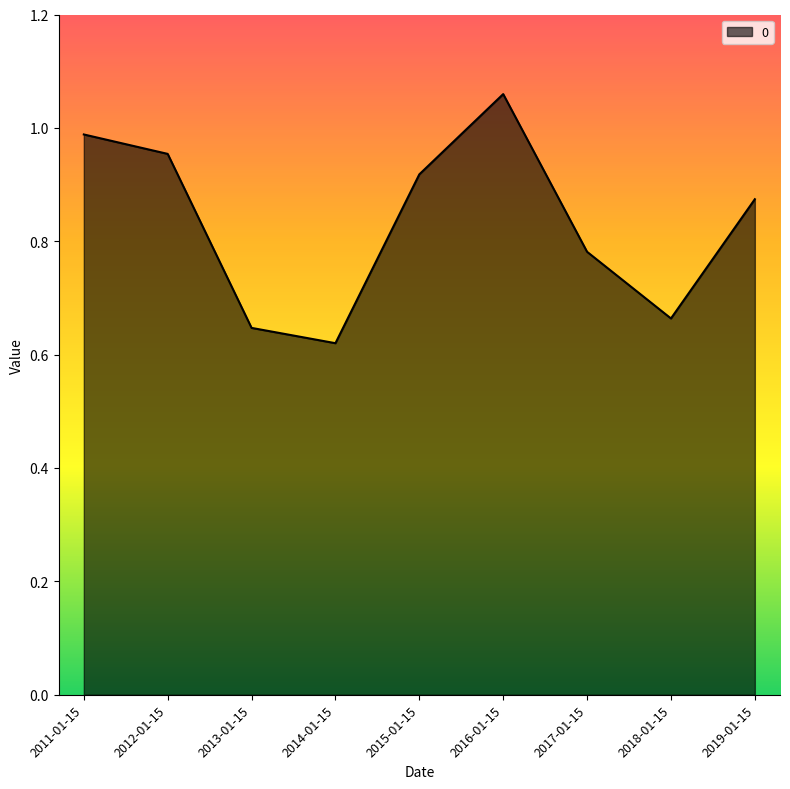

Rank the categories by value from highest to lowest.

2016-01-15, 2011-01-15, 2012-01-15, 2015-01-15, 2019-01-15, 2017-01-15, 2018-01-15, 2013-01-15, 2014-01-15